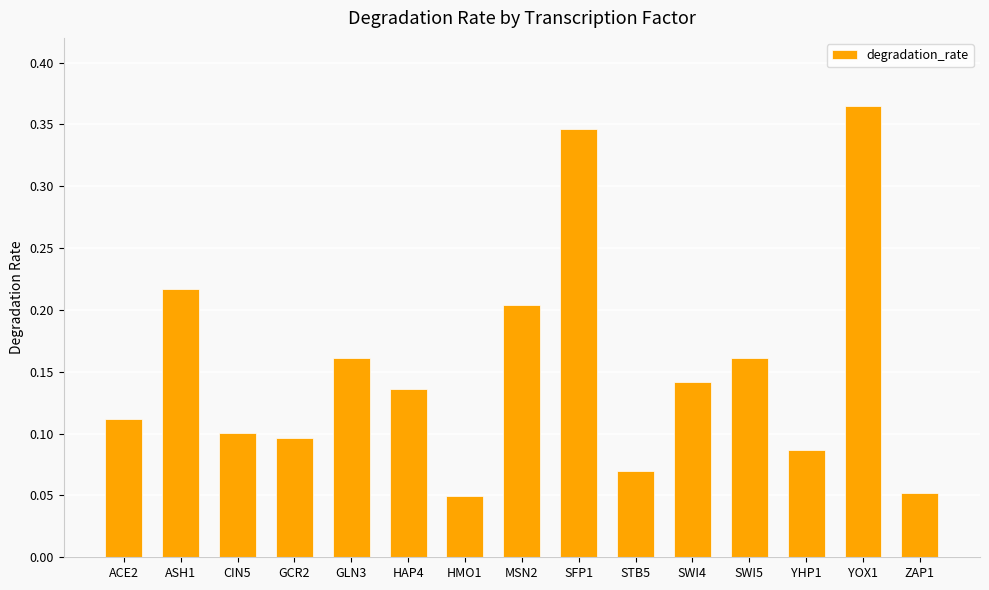

What is the sum of all values?

2.3